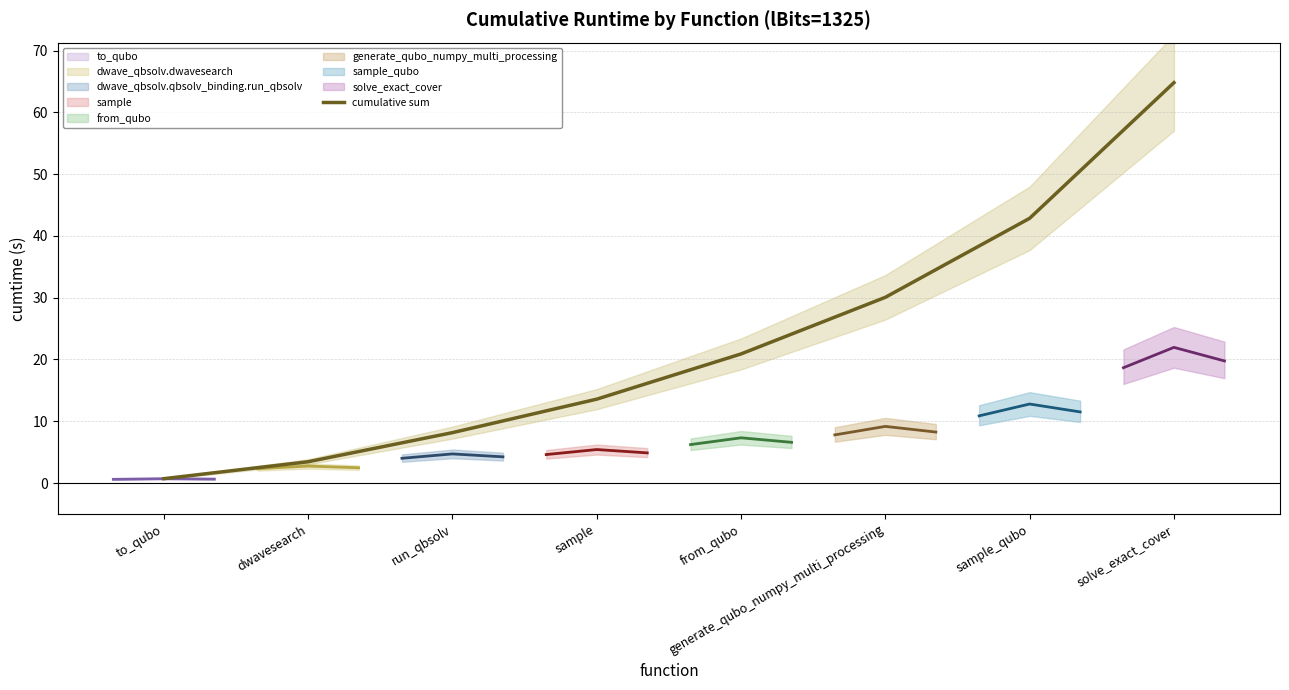

Does the chart have visible grid lines?

Yes